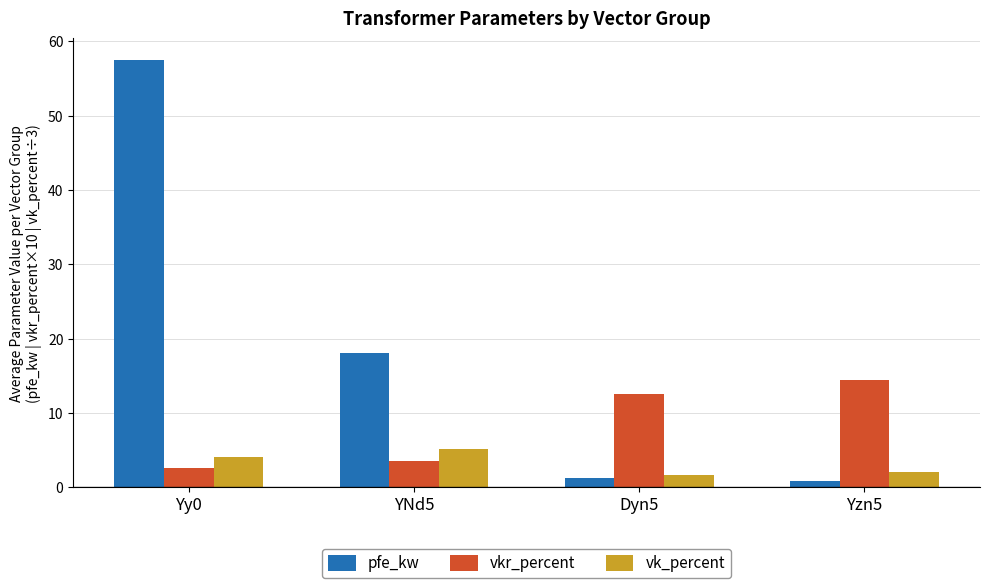

The vk_percent series shows 1.7 at Dyn5. True or false?

True